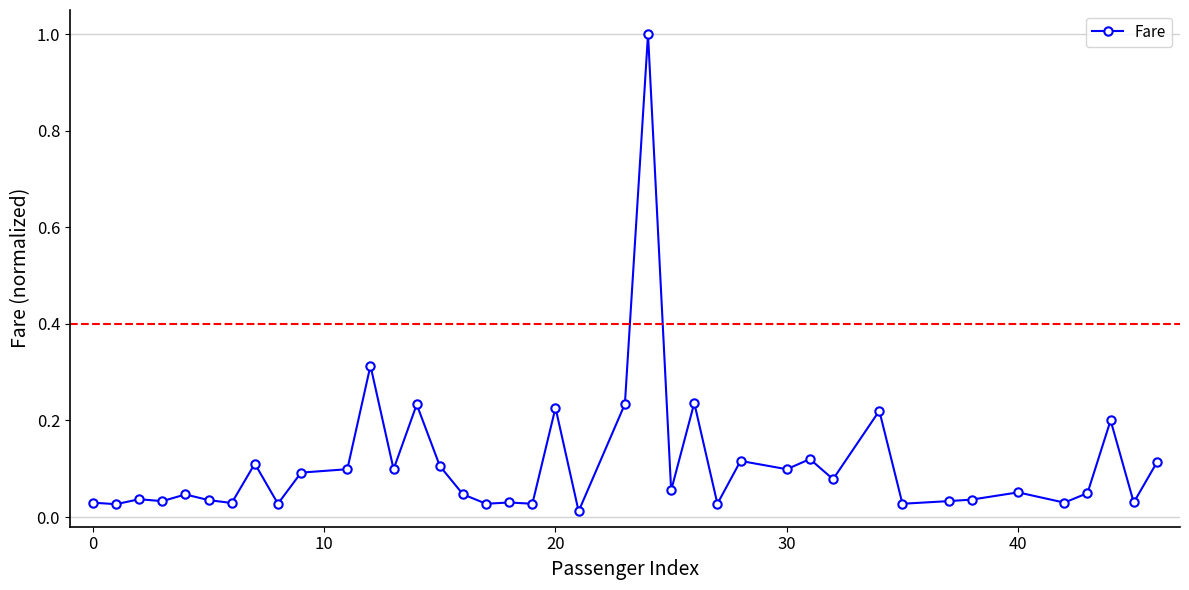

What is the greatest value displayed?

1.0